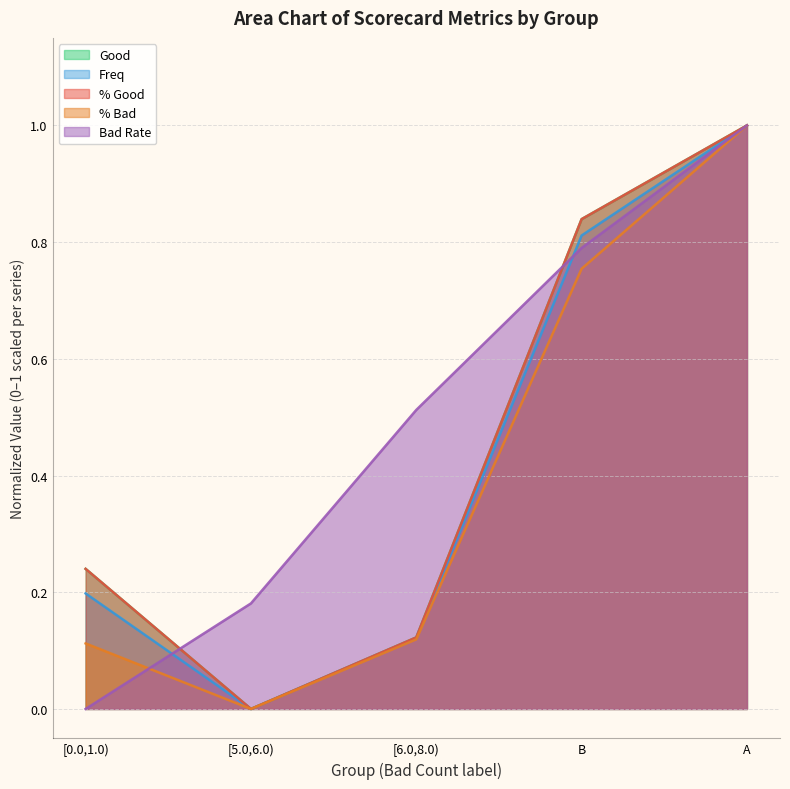

True or false: % Good has more than 2 interior local peaks.

False